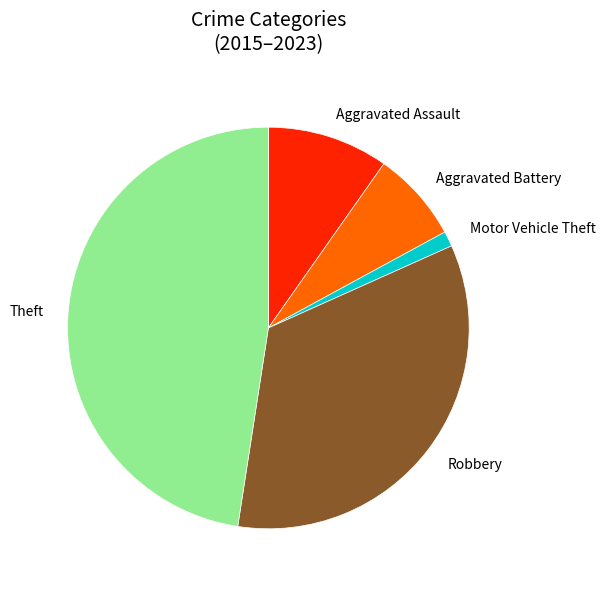

Does Robbery represent more than half of the total?

No